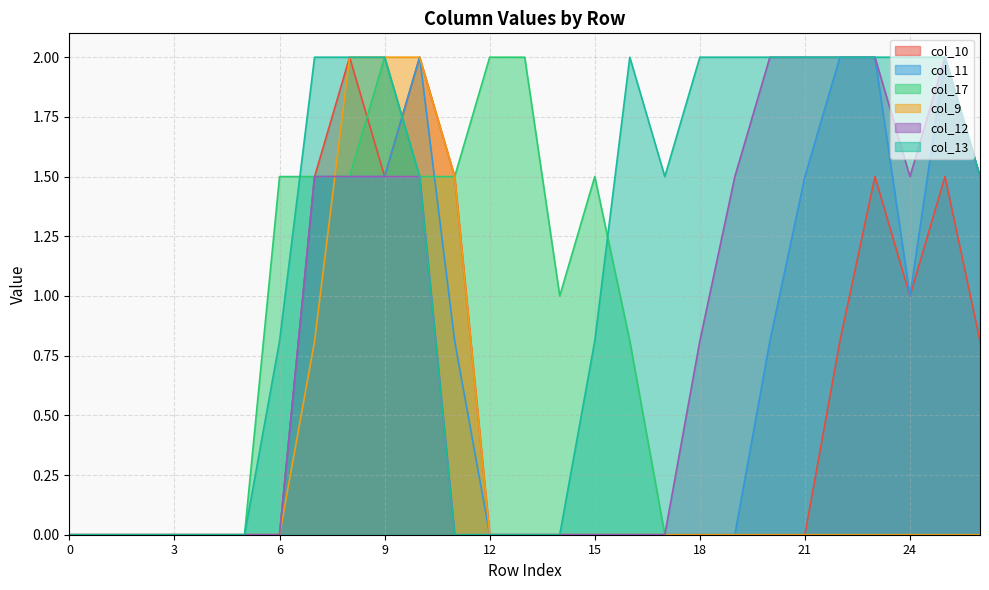

Rank the series at 12 from lowest to highest value.

col_10, col_11, col_9, col_12, col_13, col_17